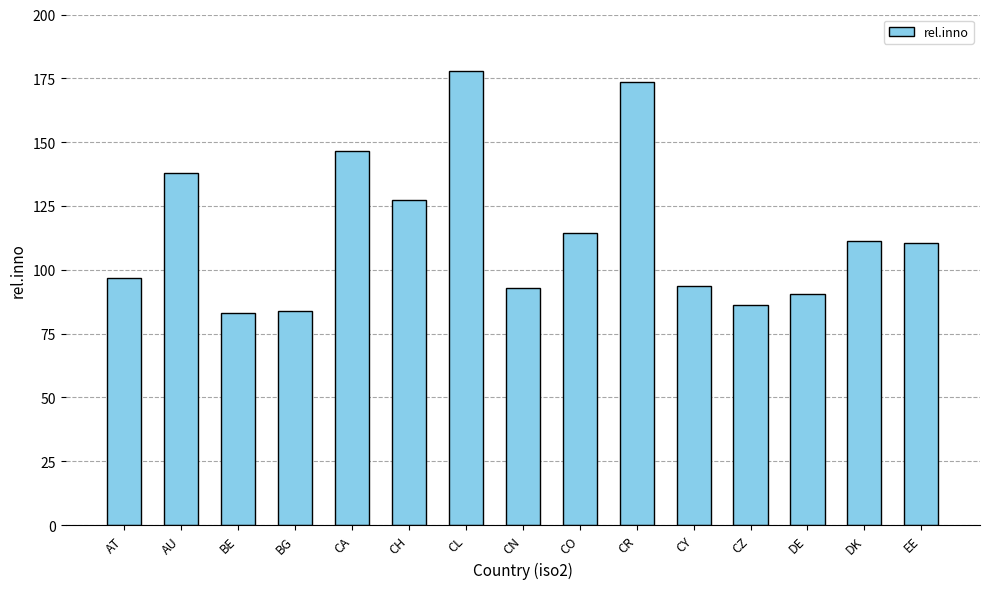

What is the label of the 5th bar from the right?

CY